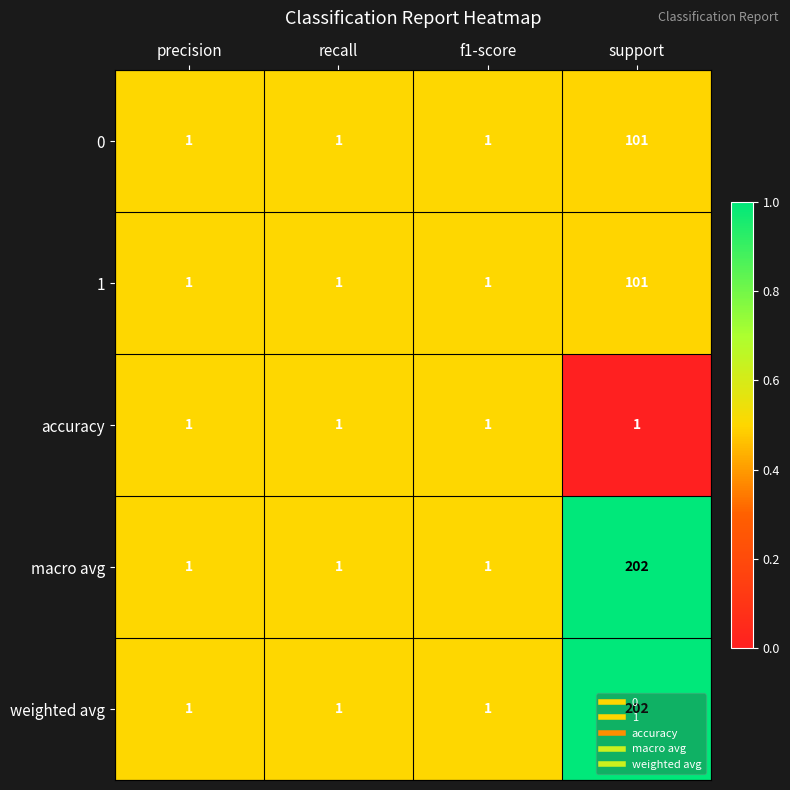

What is the total value across all series at precision?

5